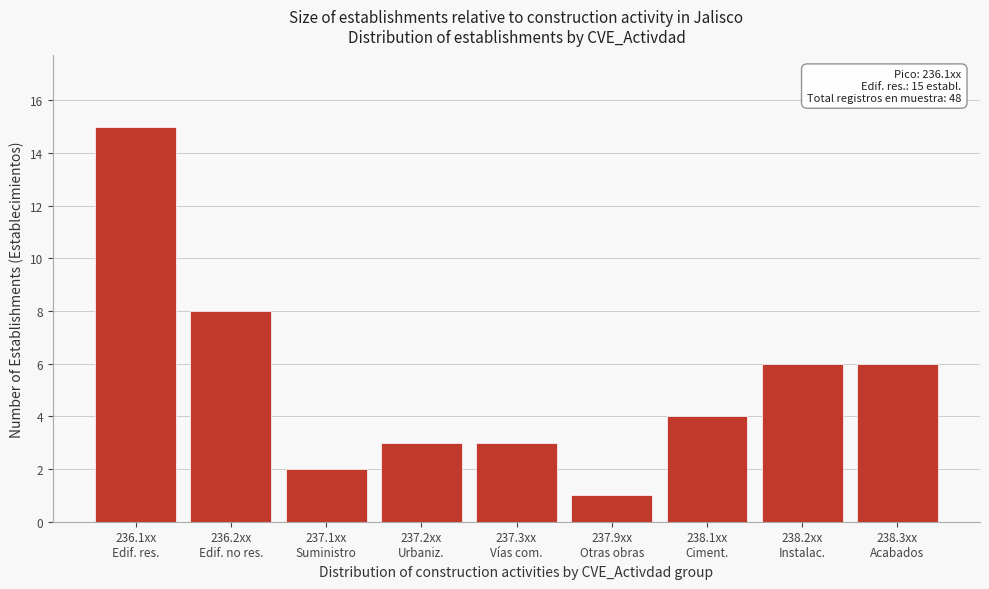

Reading left to right, transcribe all the data shown in this chart.

15	8	2	3	3	1	4	6	6